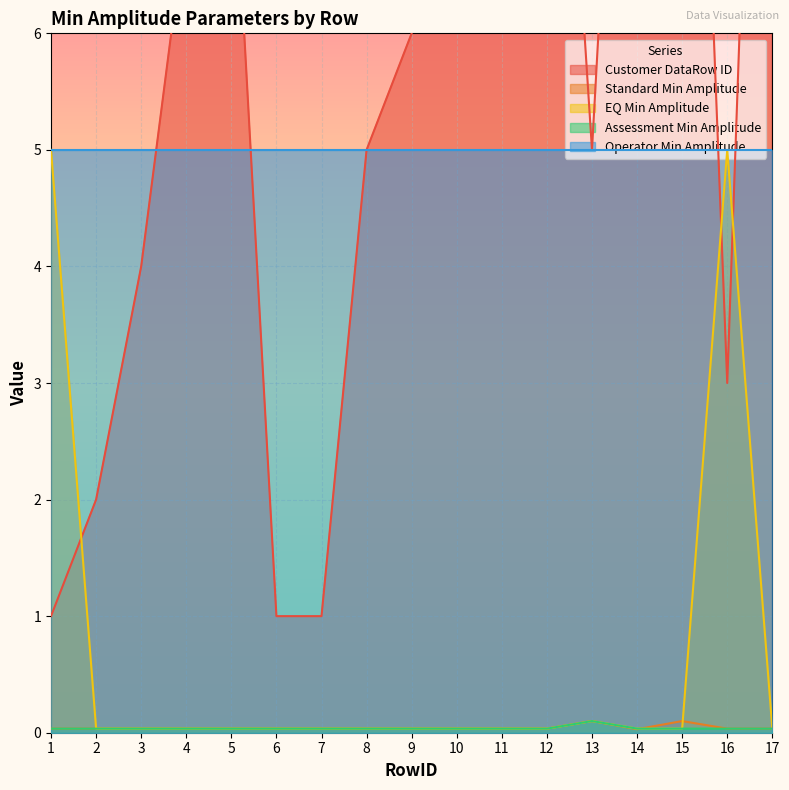

True or false: Assessment Min Amplitude has a value of 0.0 at 14.

True